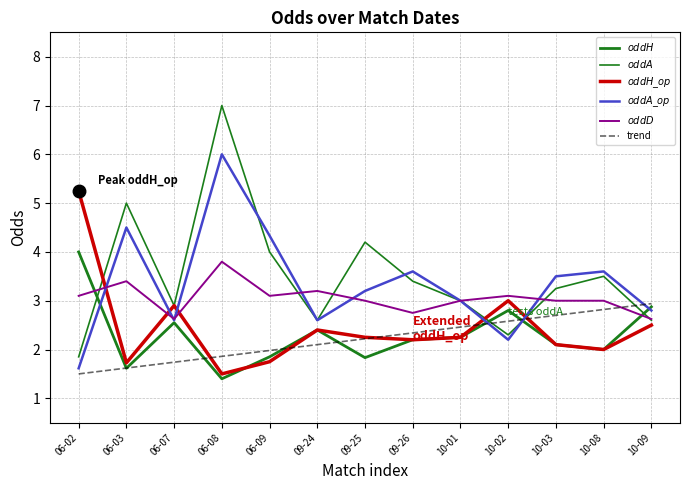

The value of $oddA\_op$ at 10-02 is 2.2. True or false?

True